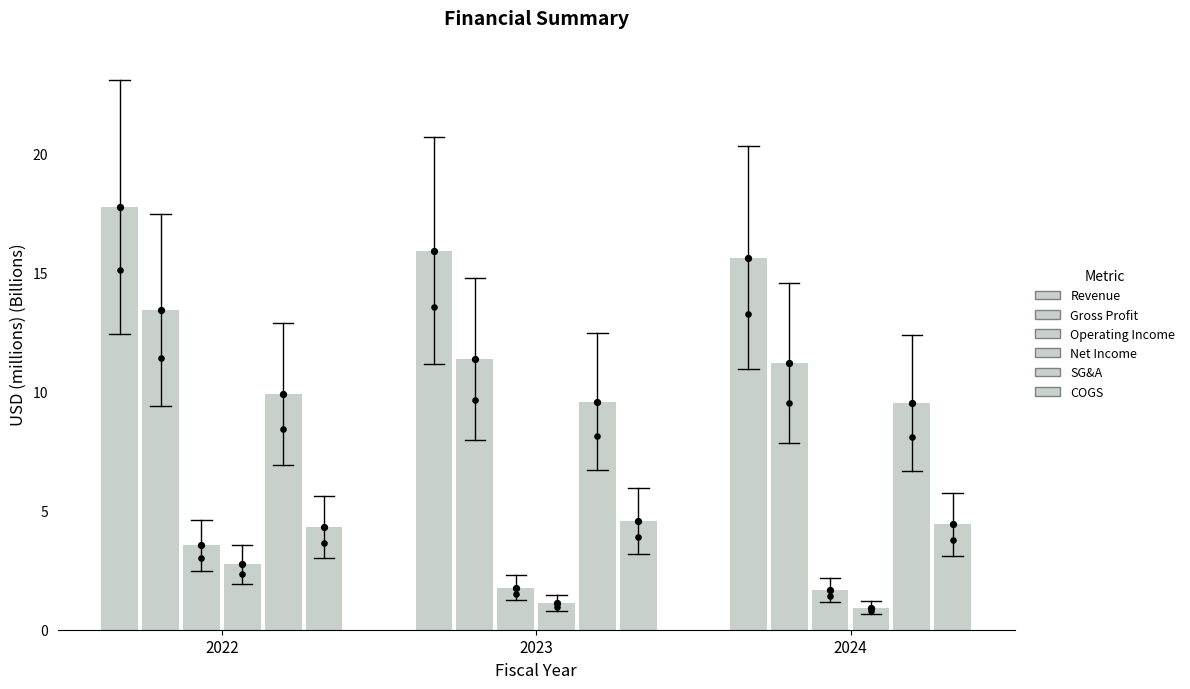

Is the value of Revenue at 2023 greater than the value of Operating Income at 2024?

Yes